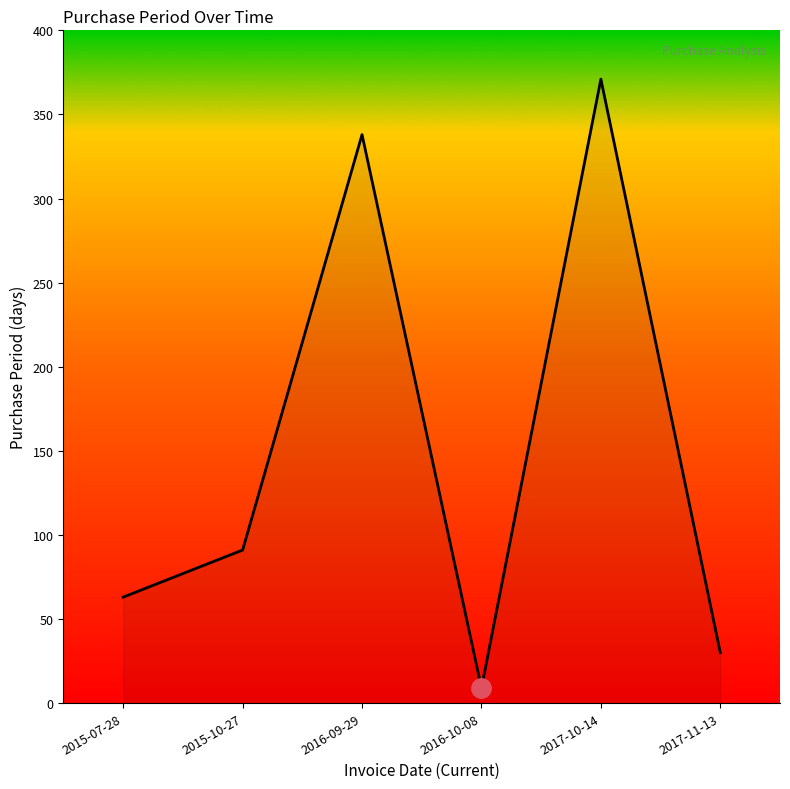

Rank the categories by value from highest to lowest.

2017-10-14, 2016-09-29, 2015-10-27, 2015-07-28, 2017-11-13, 2016-10-08